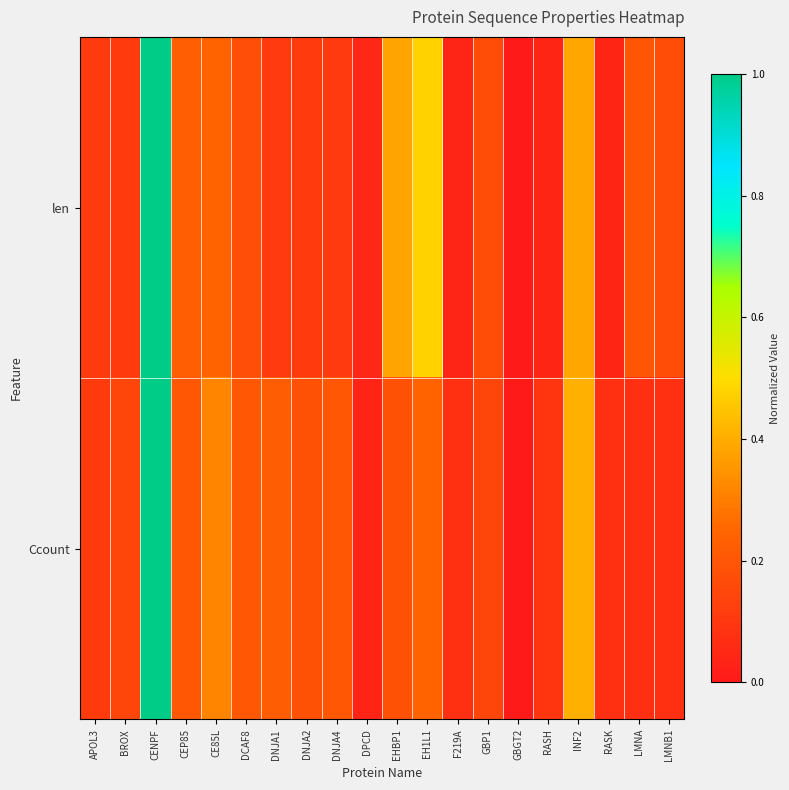

Rank the series by their maximum value, from highest to lowest.

len, Ccount